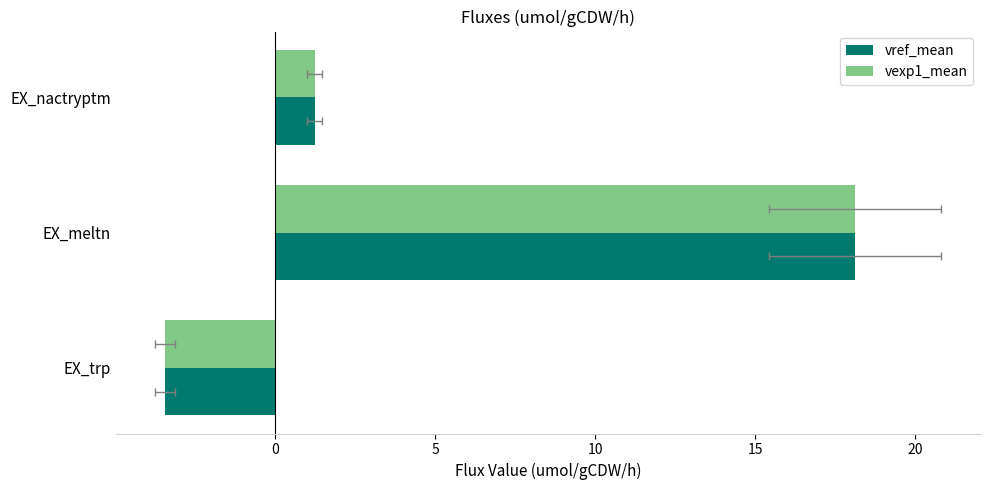

What is the value of the vexp1_mean bar at the 1st from the left?

-3.4